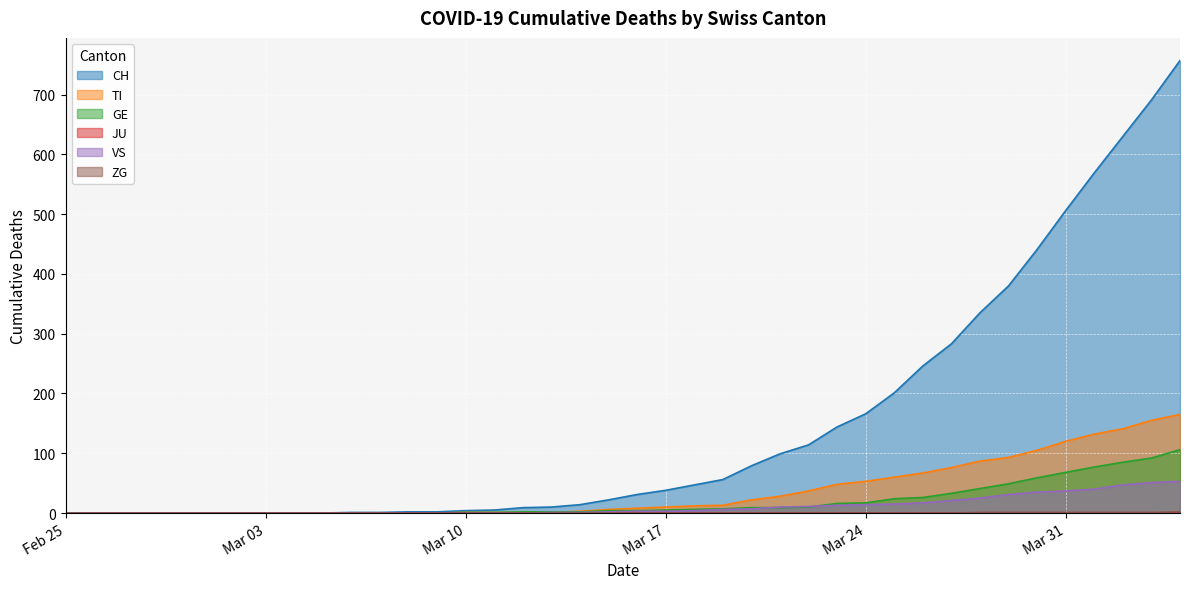

At which label does ZG reach its peak?

2020-04-04